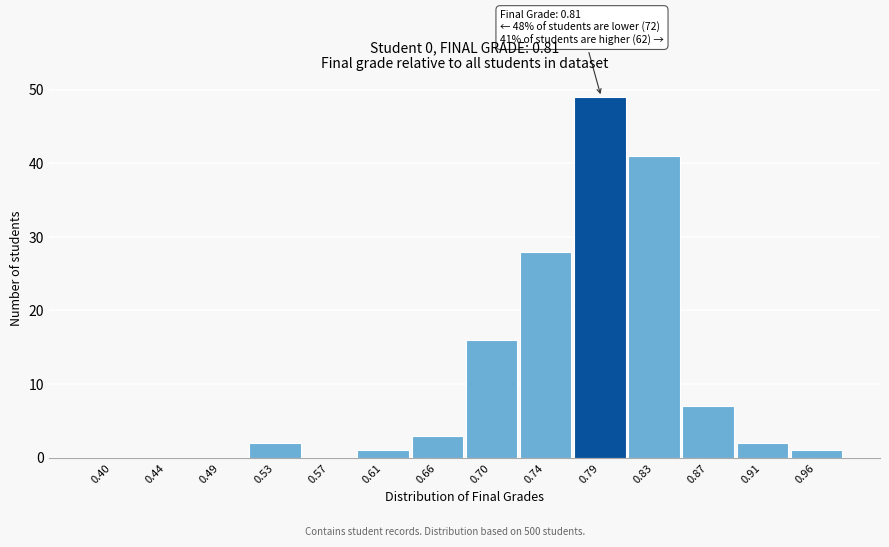

Reading right to left, extract all data points from this chart.

0.96=1	0.91=2	0.87=7	0.83=41	0.79=49	0.74=28	0.70=16	0.66=3	0.61=1	0.57=0	0.53=2	0.49=0	0.44=0	0.40=0